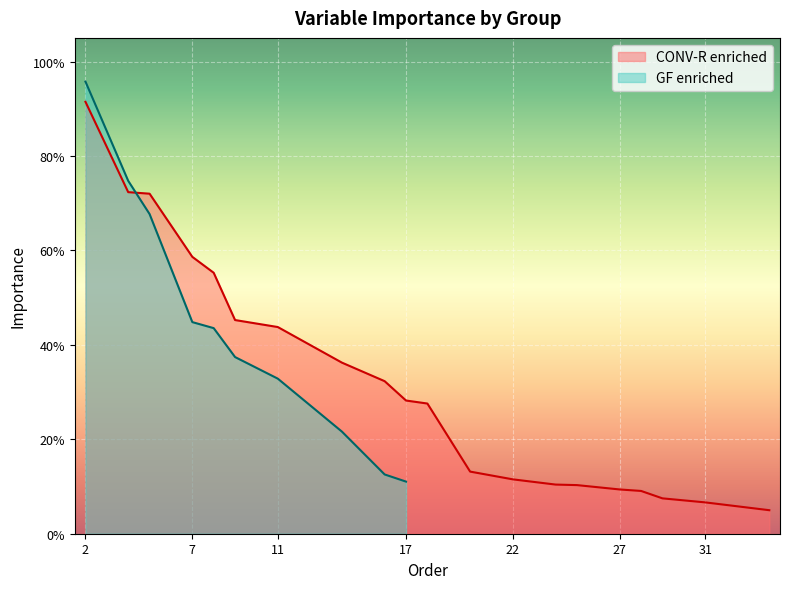

Which category has the highest value across all series?

2